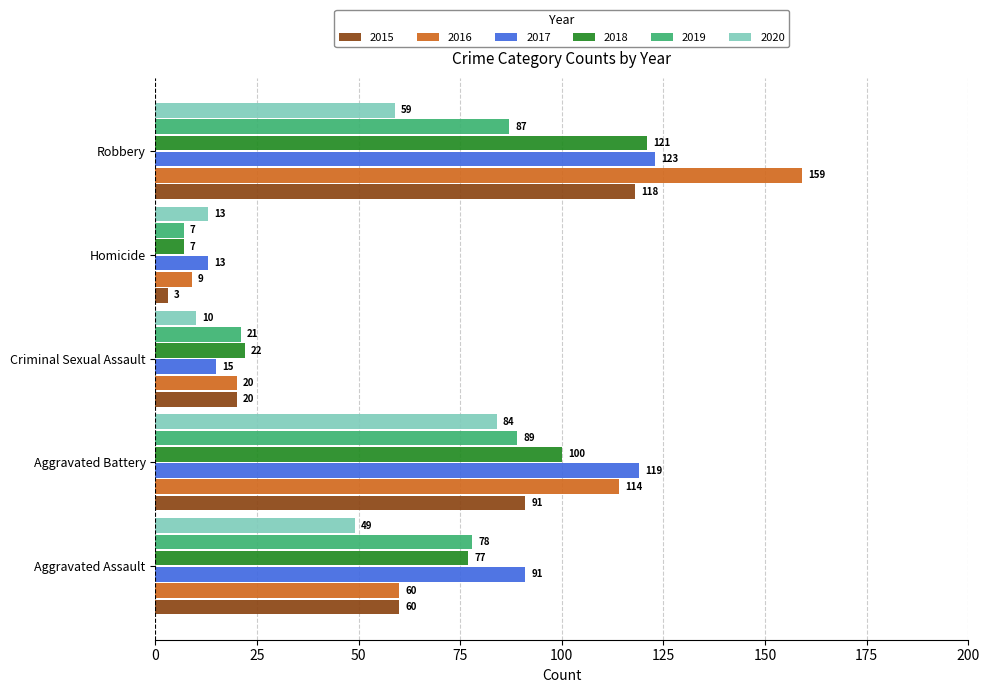

What is the spread (max minus min) of values at Aggravated Assault?

42